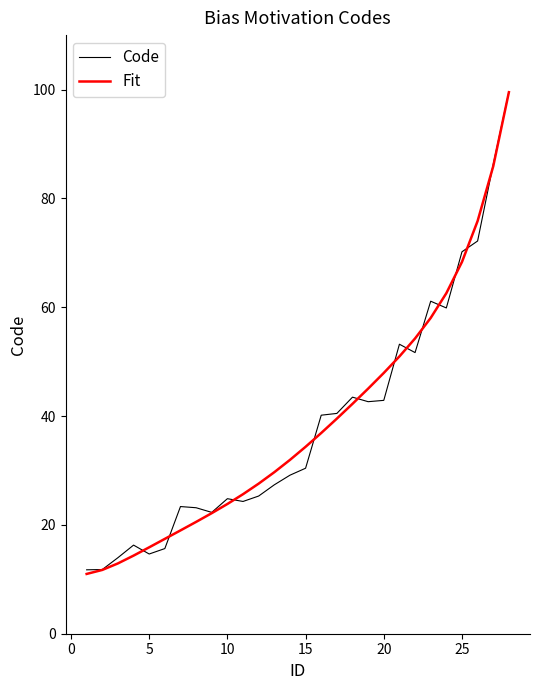

What are all the series names shown in the legend?

Code, Fit